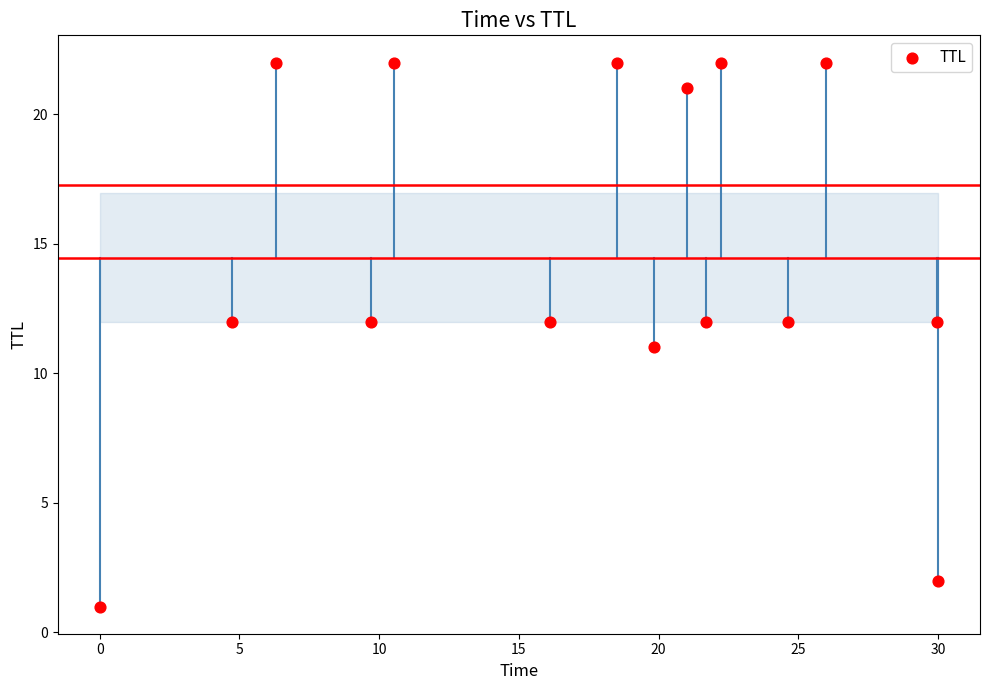

What is the range of Y values (max minus min)?

21